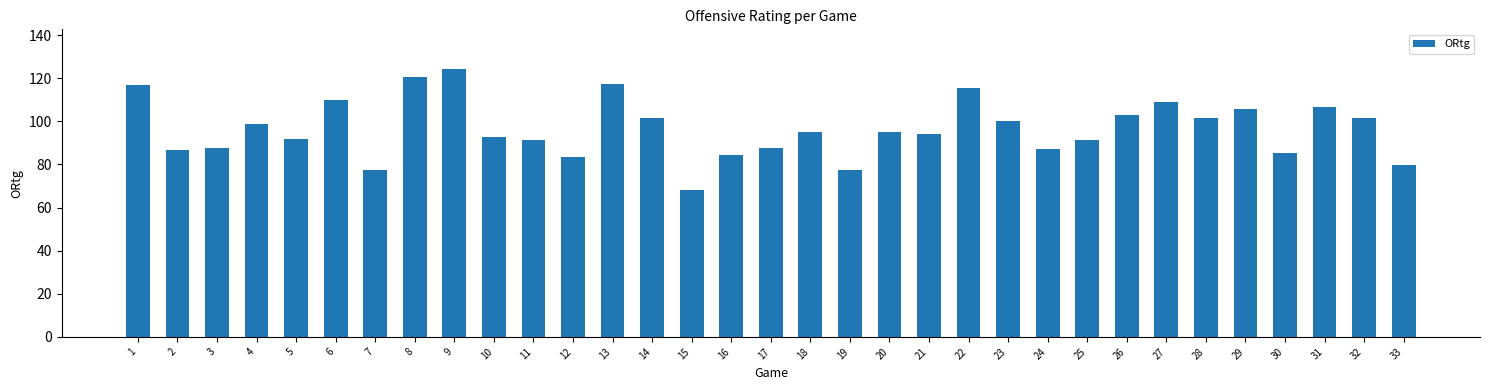

What is the value of the 14th bar from the left?

101.4